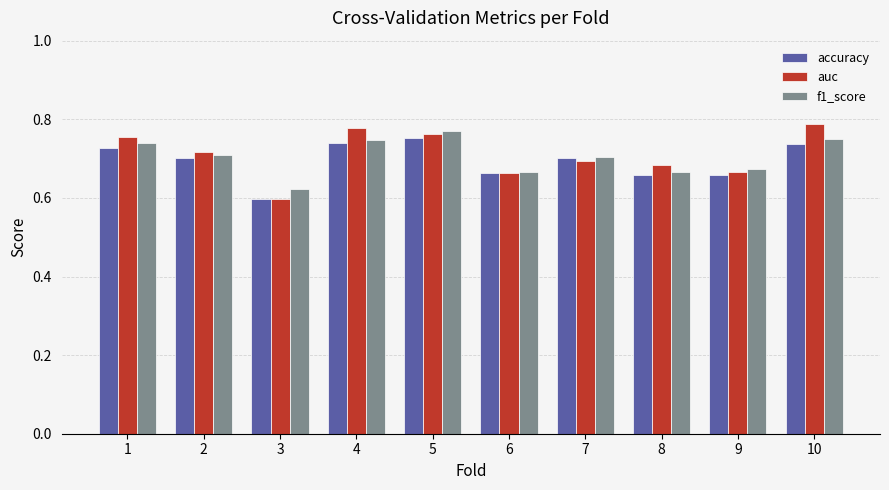

What is the total value across all series at 7?

2.1